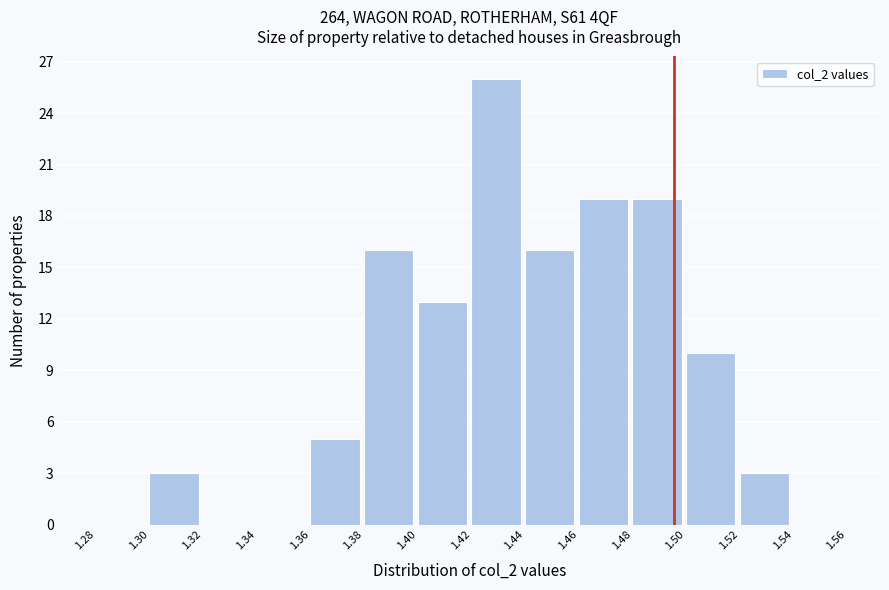

How tall is the bar that spans 1.48 to 1.50 on the x-axis? The values are not printed on the chart, so give them approximately, as read against the axis.

19